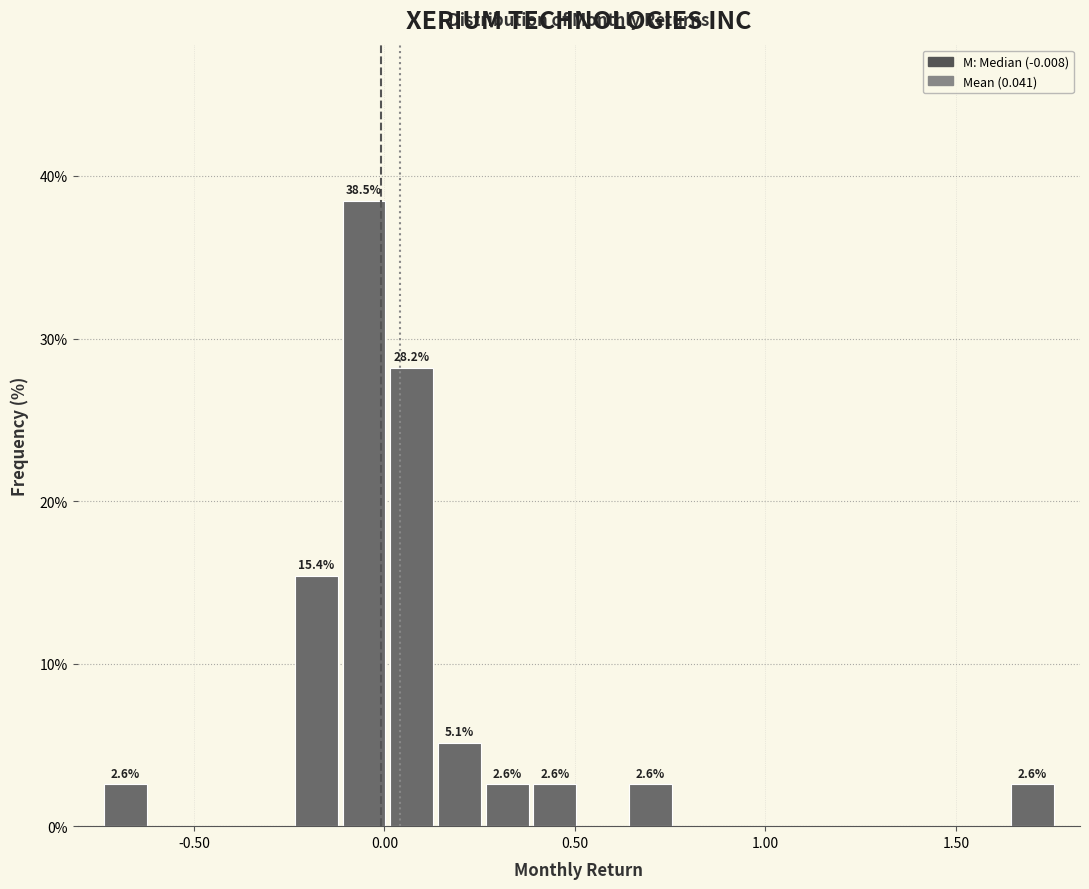

Read against the x-axis, roughly where is the centre of the tallest bar?

-0.05